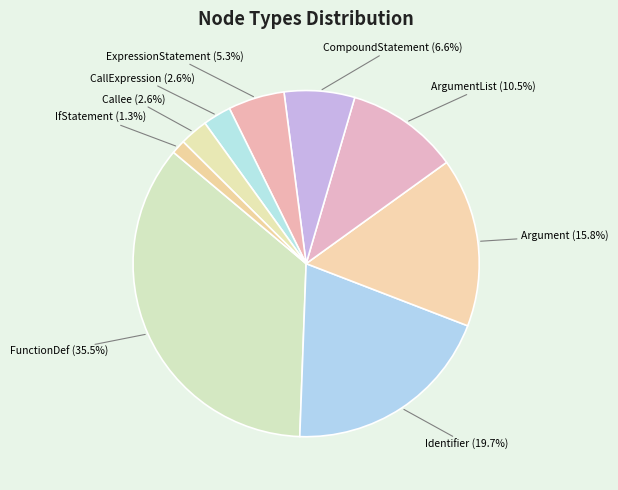

What is the total percentage of Argument and ArgumentList?

26.3%